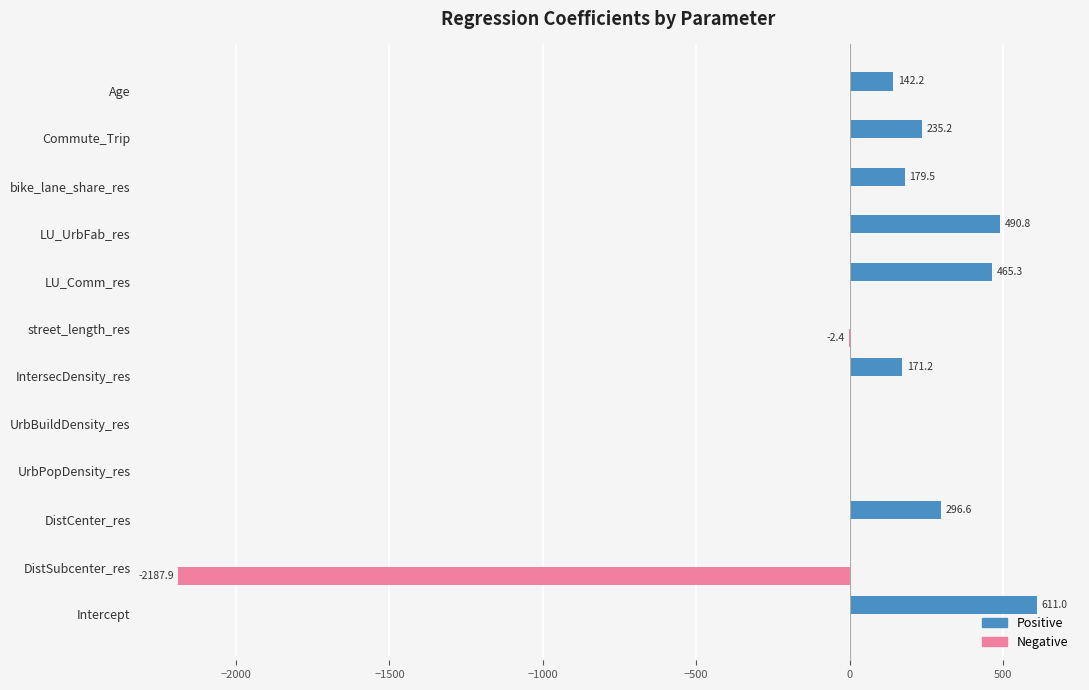

What value does the Positive series have at Age?

142.2